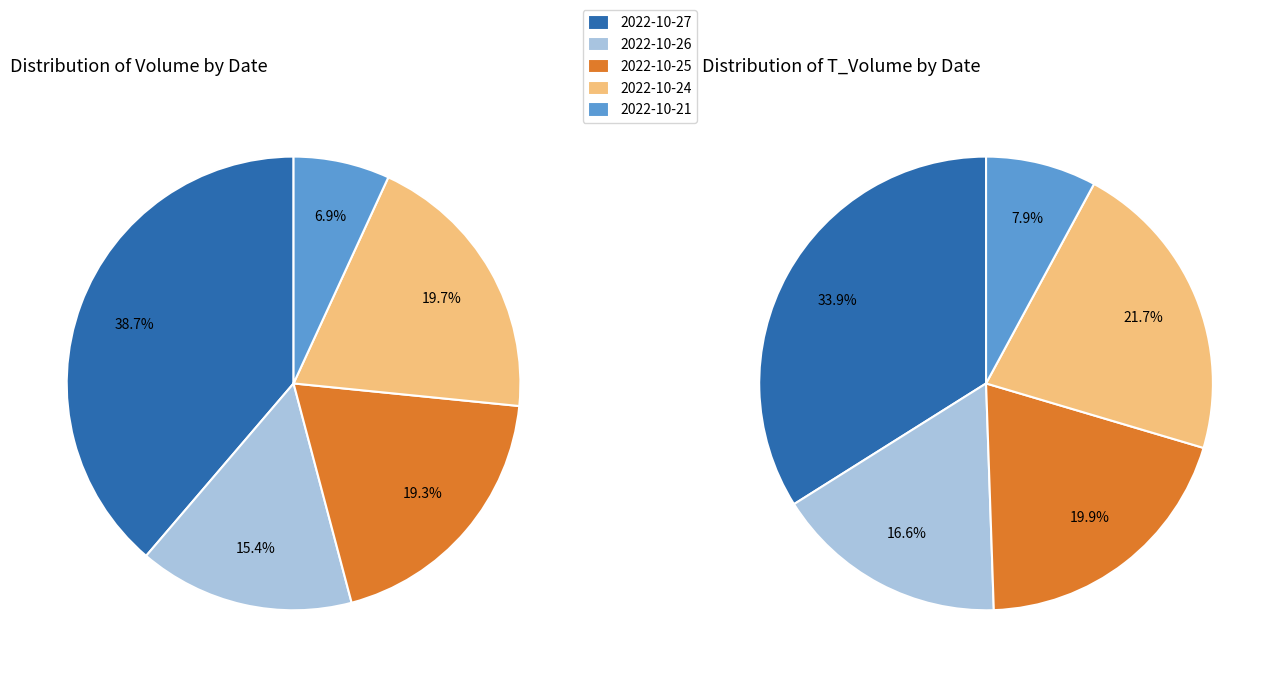

Count the number of slices in the pie.

5